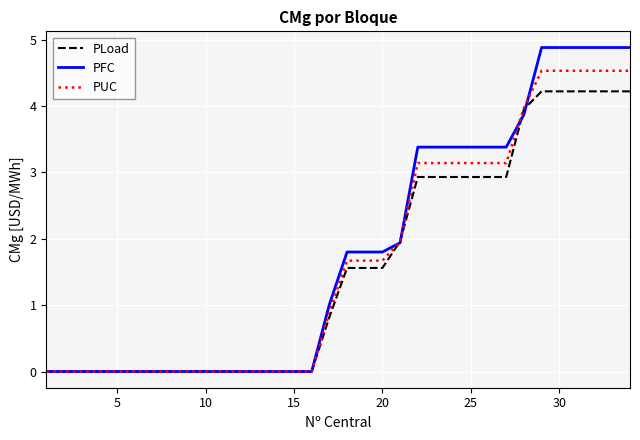

What is the greatest value displayed?

4.9